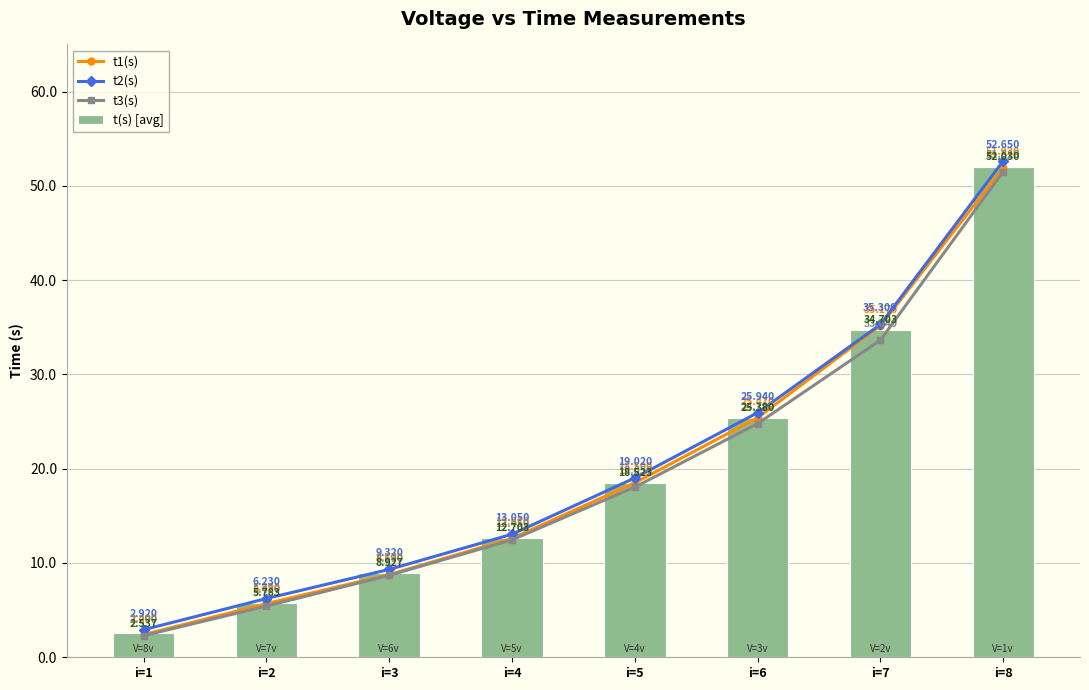

How many values in the t3(s) series are below 18?

4